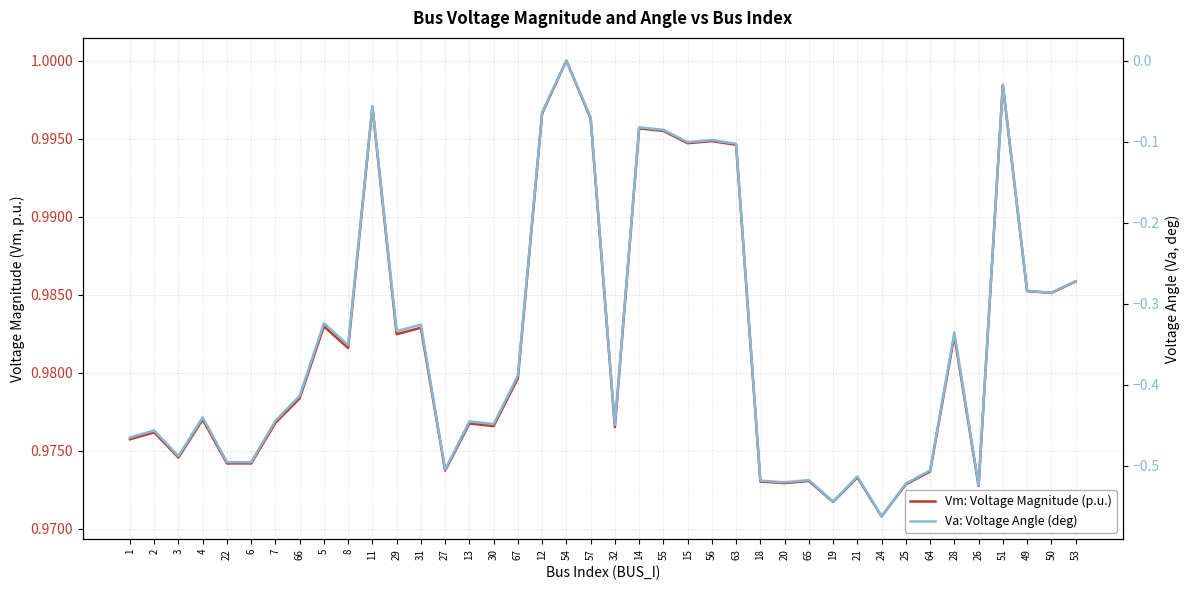

True or false: Vm: Voltage Magnitude (p.u.) and Va: Voltage Angle (deg) intersect in this chart.

False